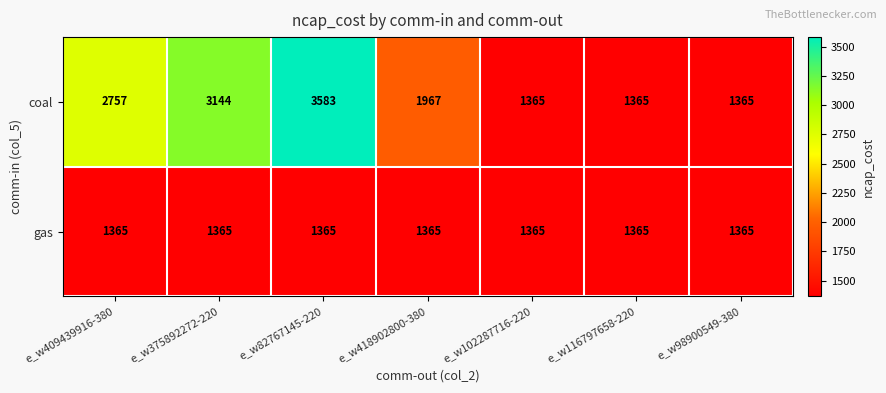

What is the difference between the coal values at e_w82767145-220 and e_w116797658-220?

2218